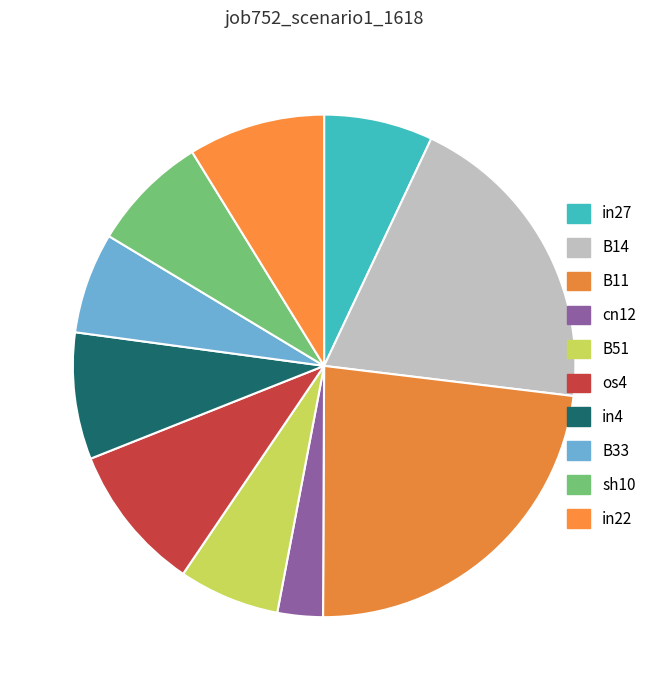

To the nearest percent, what is the difference between the in27 and B11 slice percentages?

16%